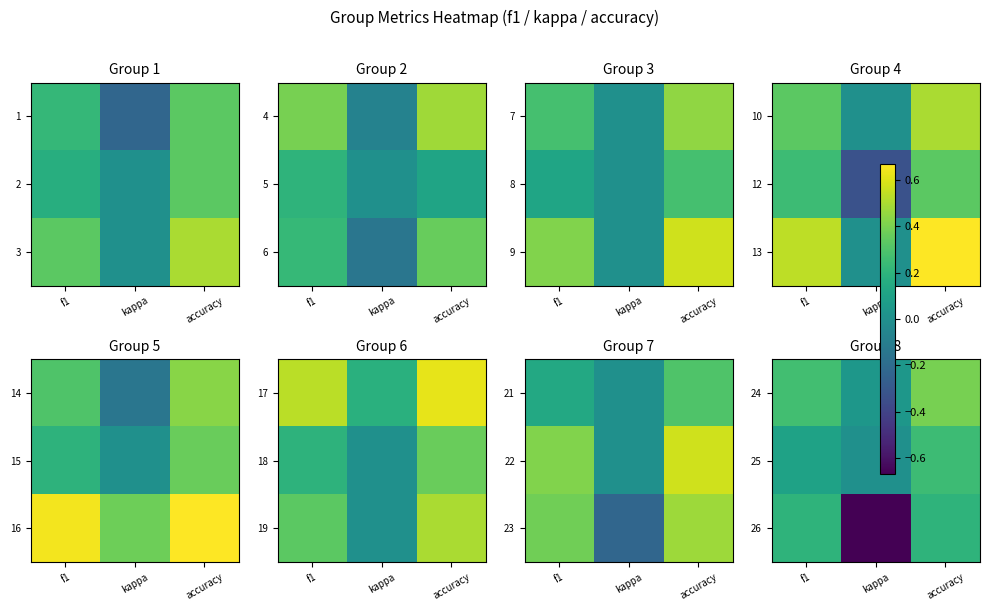

What is the difference between the highest and lowest values at kappa?

0.7